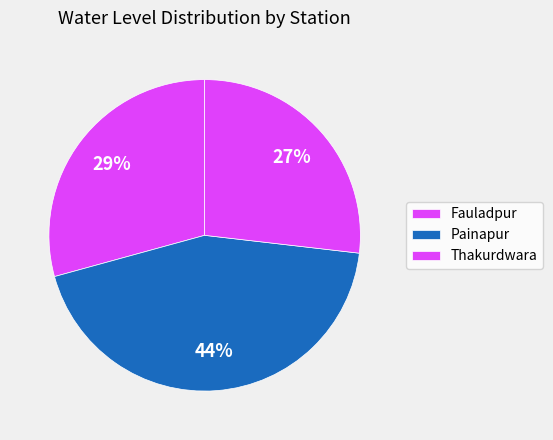

Rank the categories by value from lowest to highest.

Thakurdwara, Fauladpur, Painapur